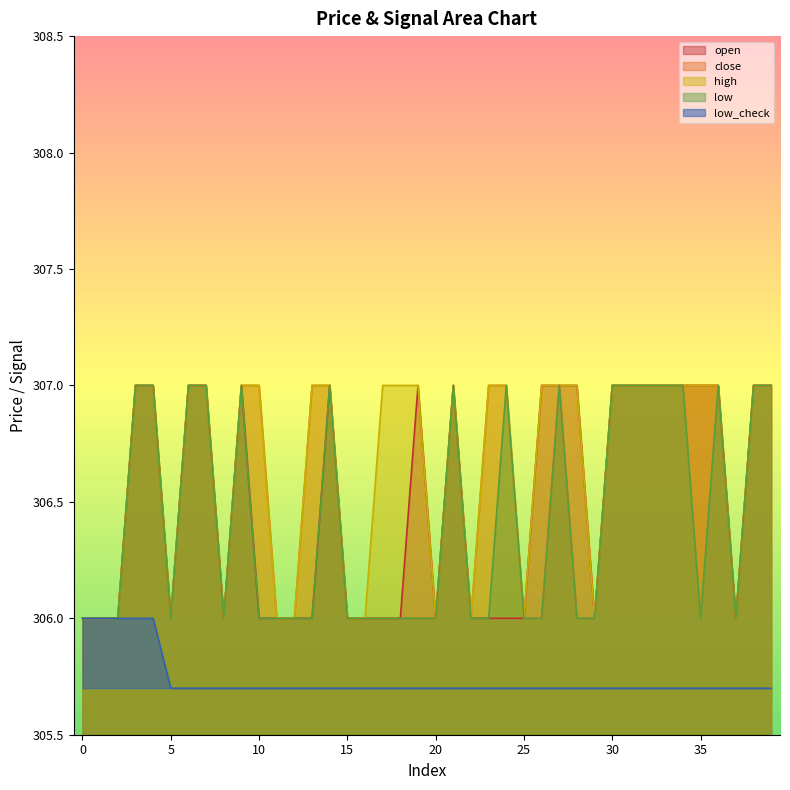

How many values in the close series are below 307?

19